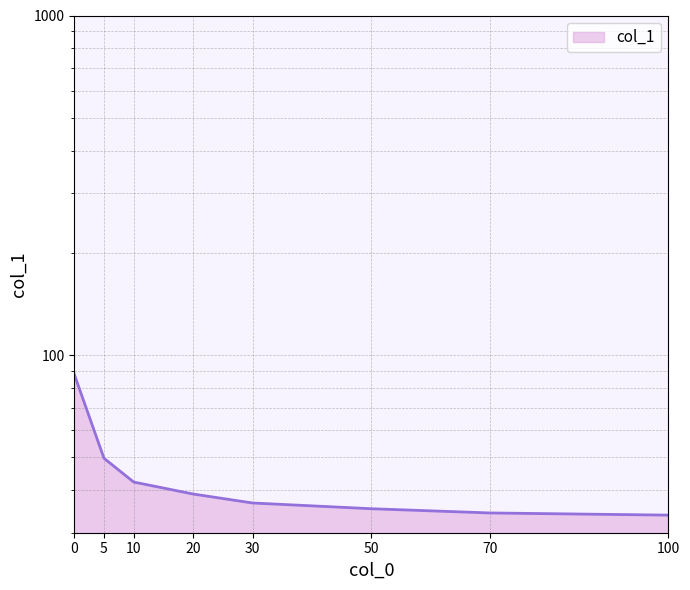

True or false: the data has more than 0 interior local peaks.

False